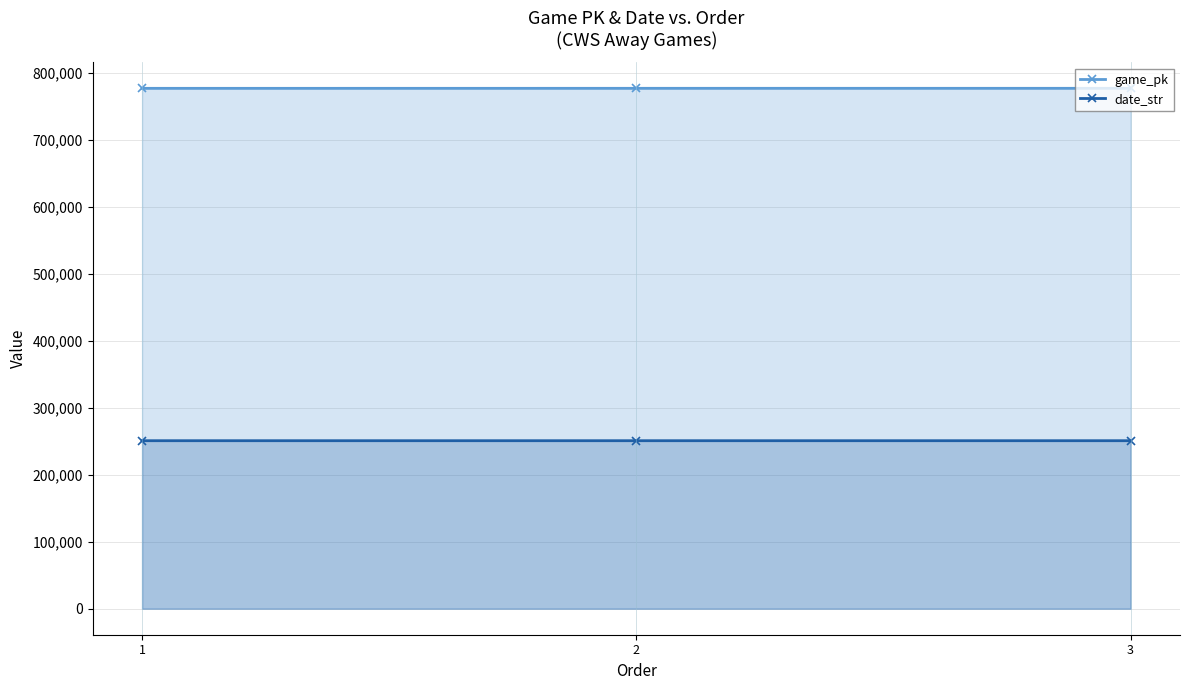

Which series has the widest spread of values?

game_pk